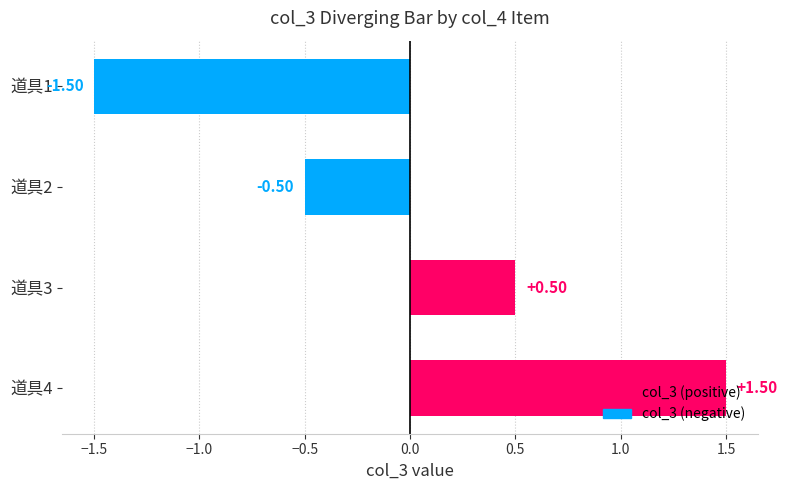

What is the difference between the maximum and minimum values?

3.0